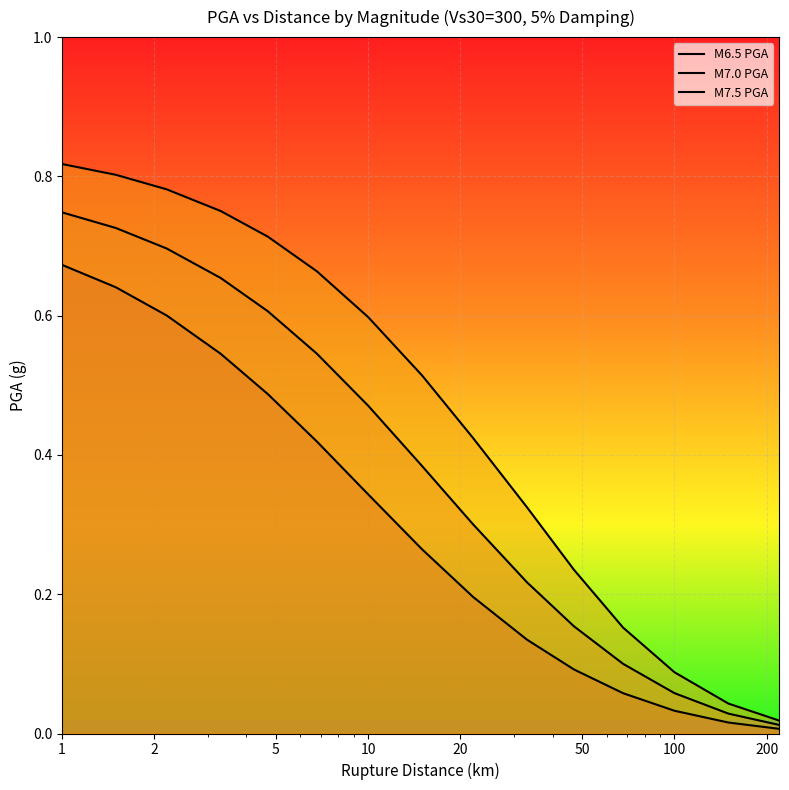

What is the sum of all M7.5 PGA values?

6.9